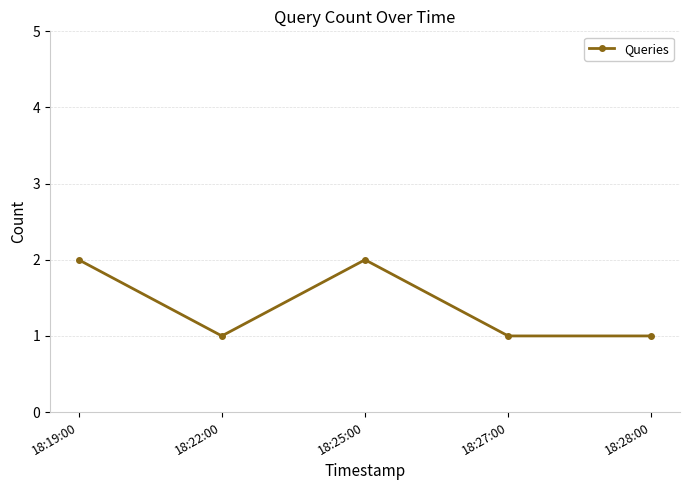

What position from the left is 18:22:00?

2